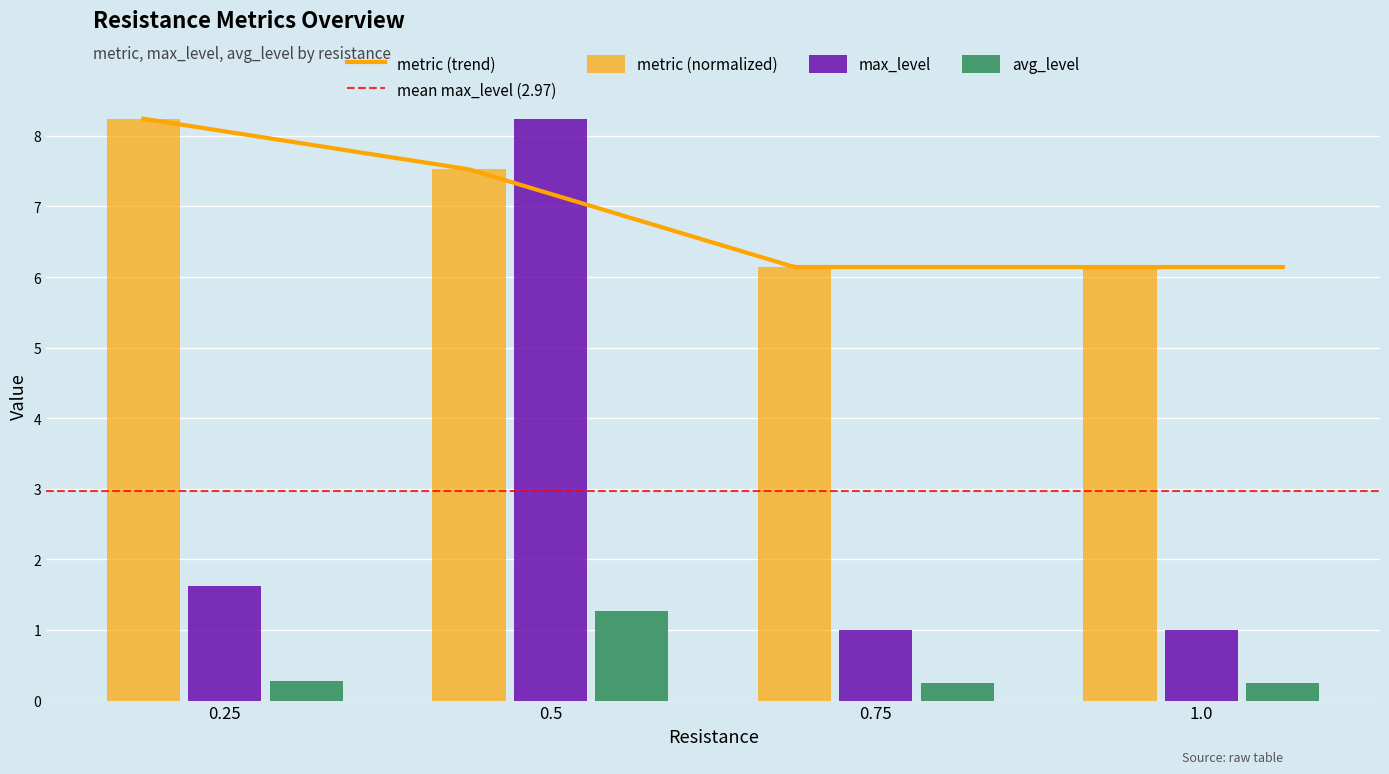

The value of max_level at 0.25 is 1.1. True or false?

False